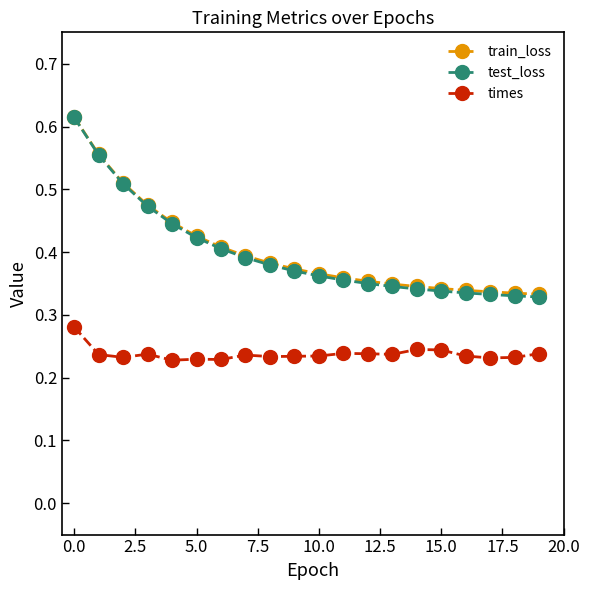

At how many categories does at least one series exceed 0?

20